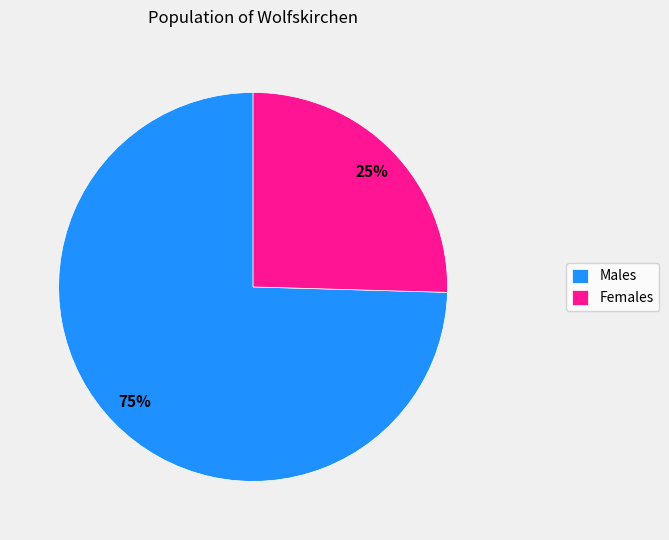

Rank the categories by value from highest to lowest.

Males, Females